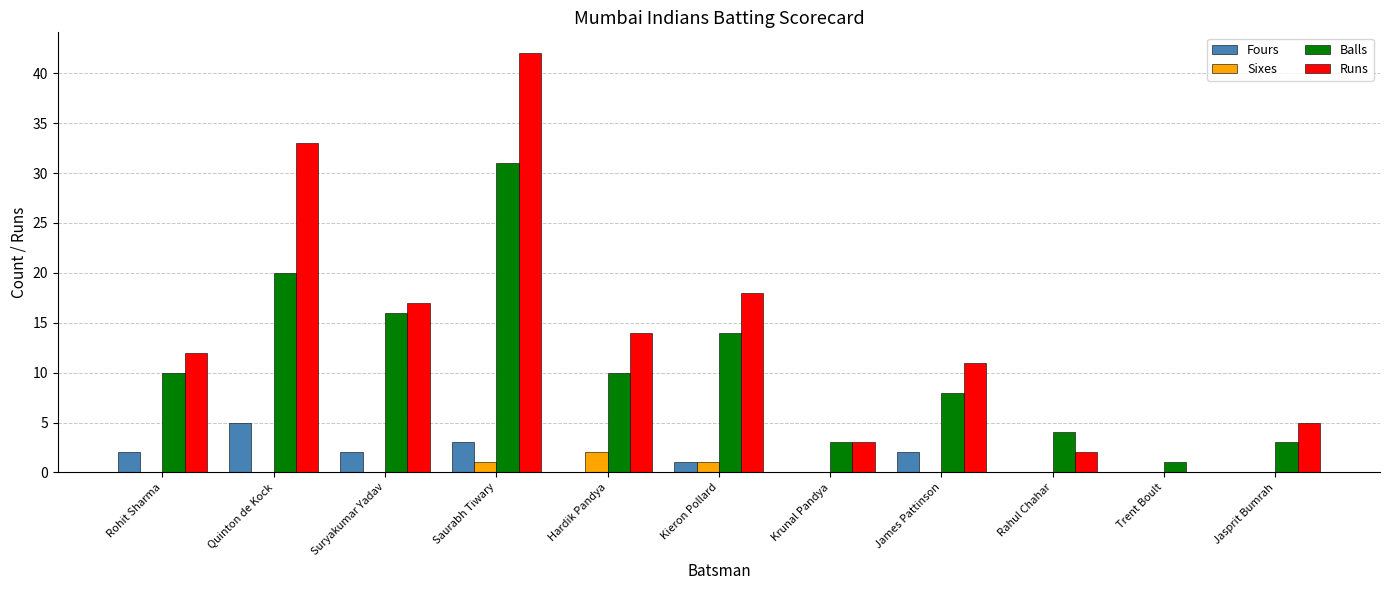

Is it true that Runs equals 8 at Kieron Pollard?

False